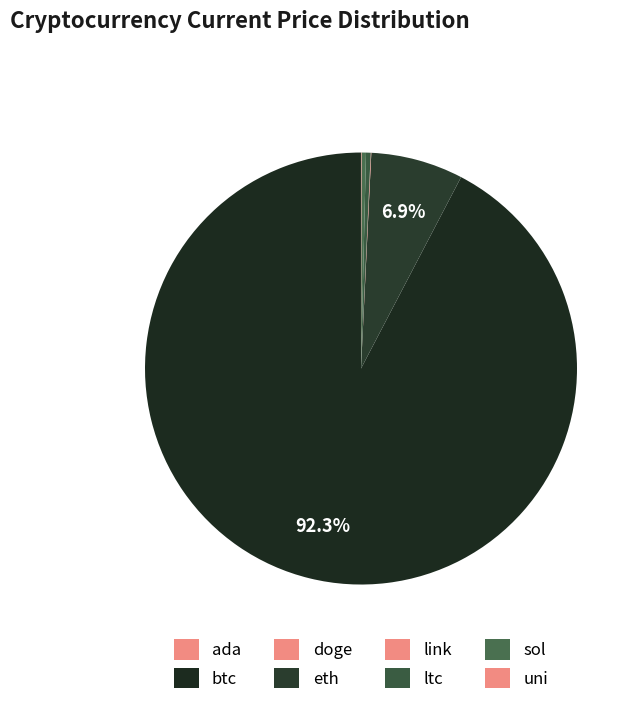

The eth slice represents 1% of the pie. True or false?

False